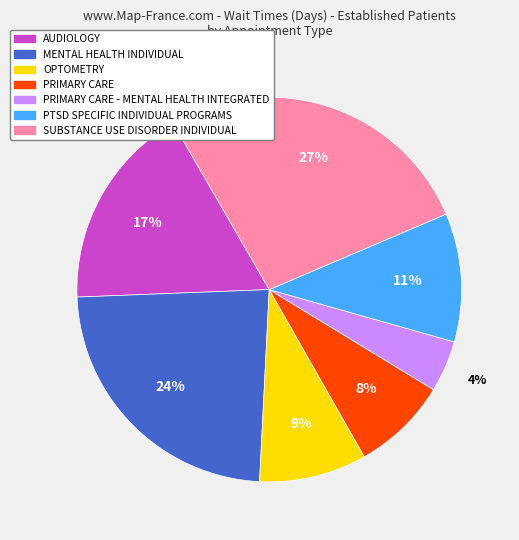

Is there a majority slice in this chart?

No